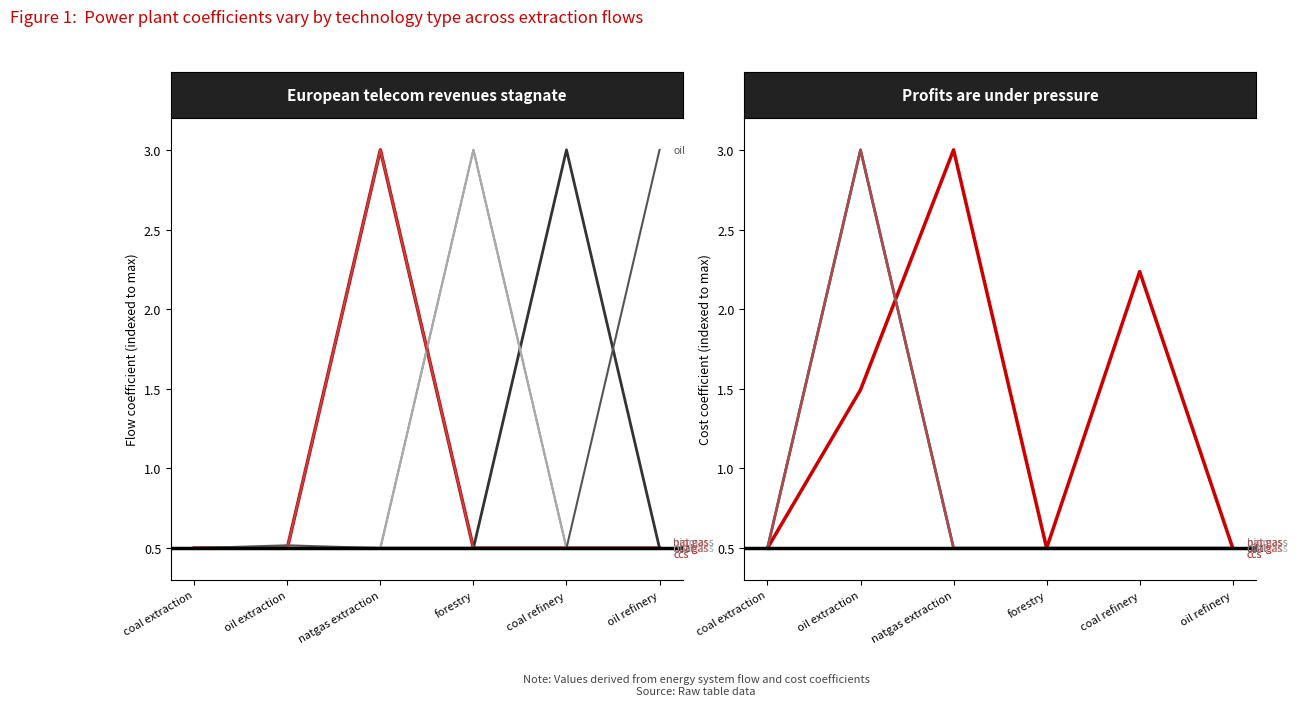

Where is natgas power plant nearest to the value 1?

oil extraction